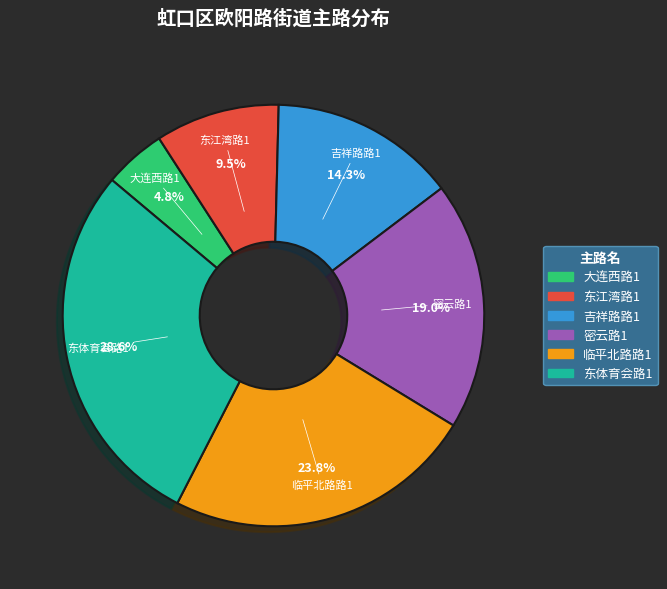

To the nearest percent, what portion does 大连西路1 represent?

5%